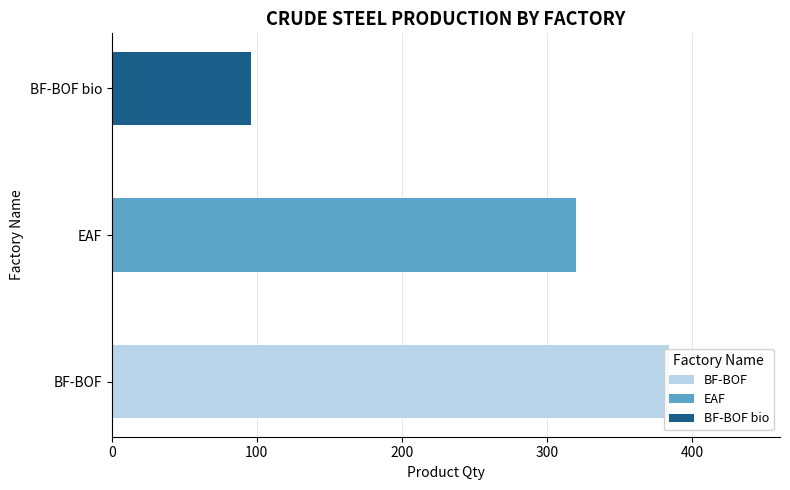

What is the change in value from BF-BOF to EAF?

-64